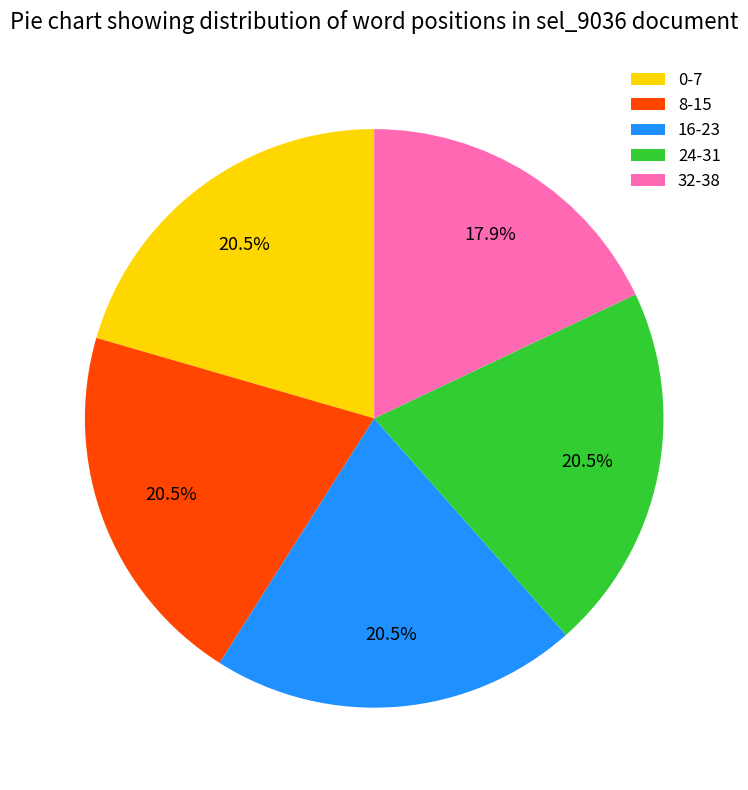

Approximately how many times larger is the value at 0-7 compared to 32-38?

1.1